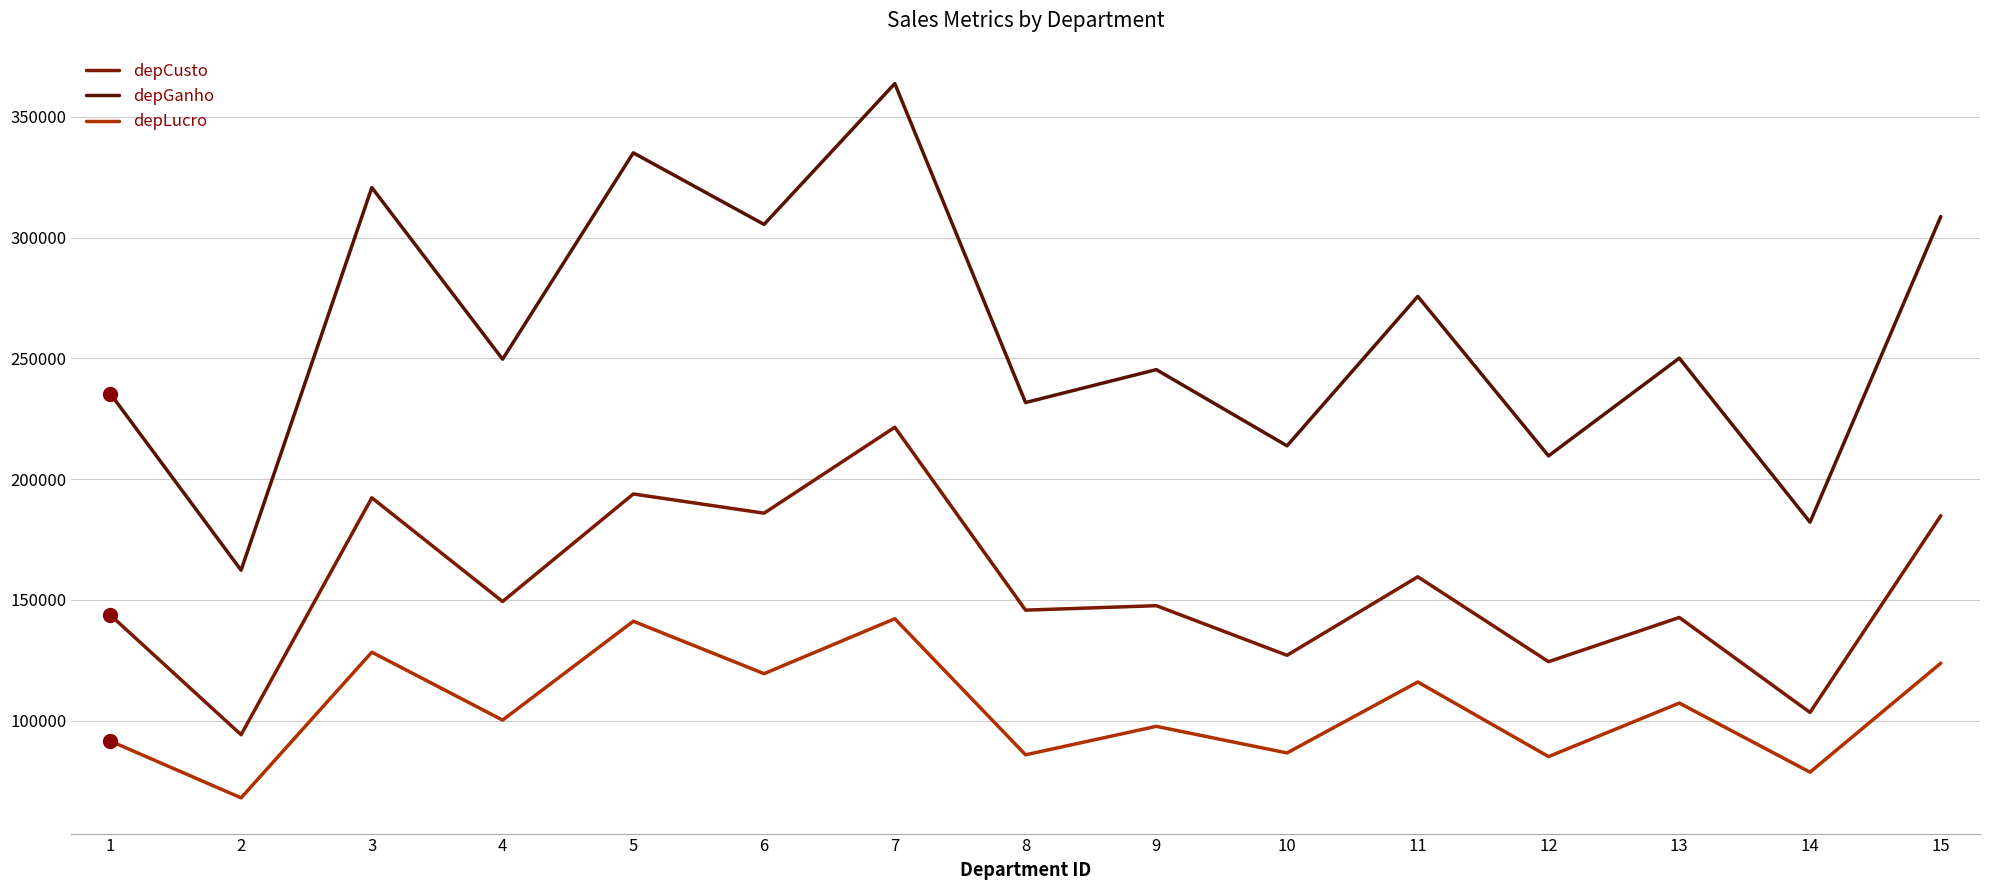

True or false: depGanho and depCusto intersect in this chart.

False